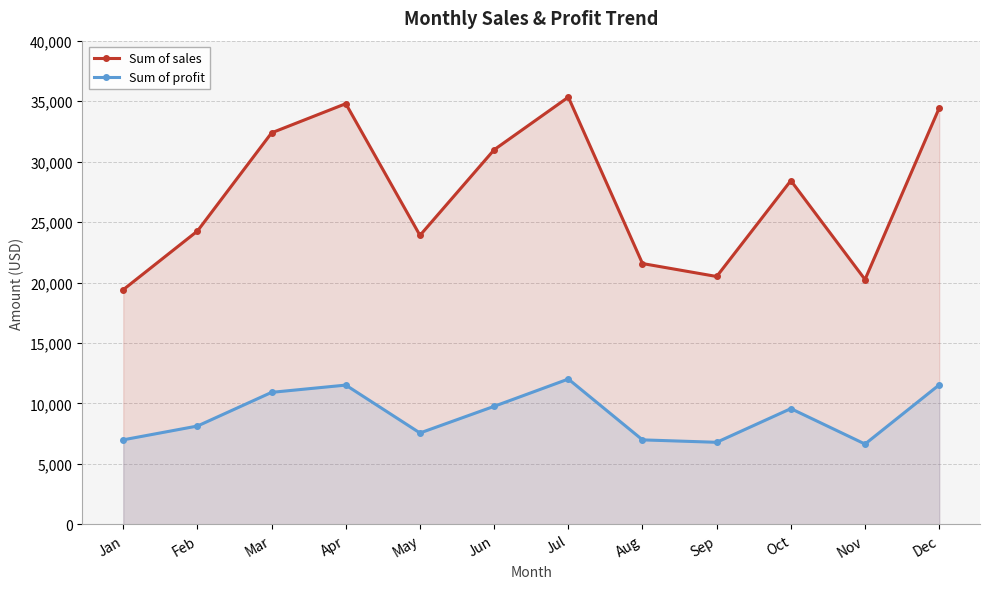

True or false: Sum of profit has a value of 11953 at Aug.

False